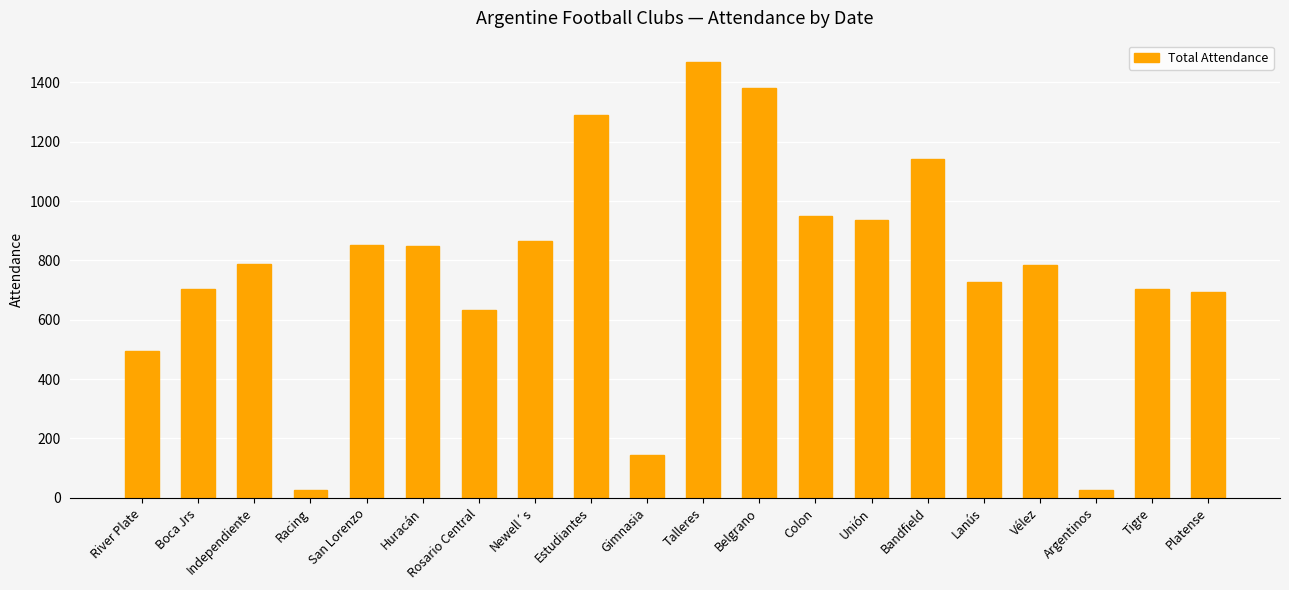

What is the minimum value shown in the chart?

26